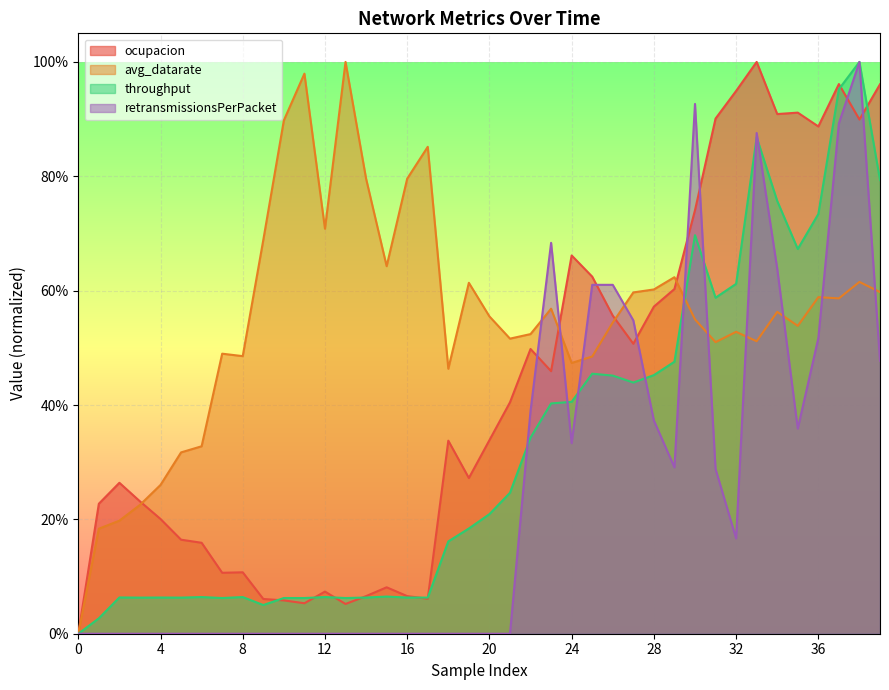

At how many categories does at least one series exceed 0?

39